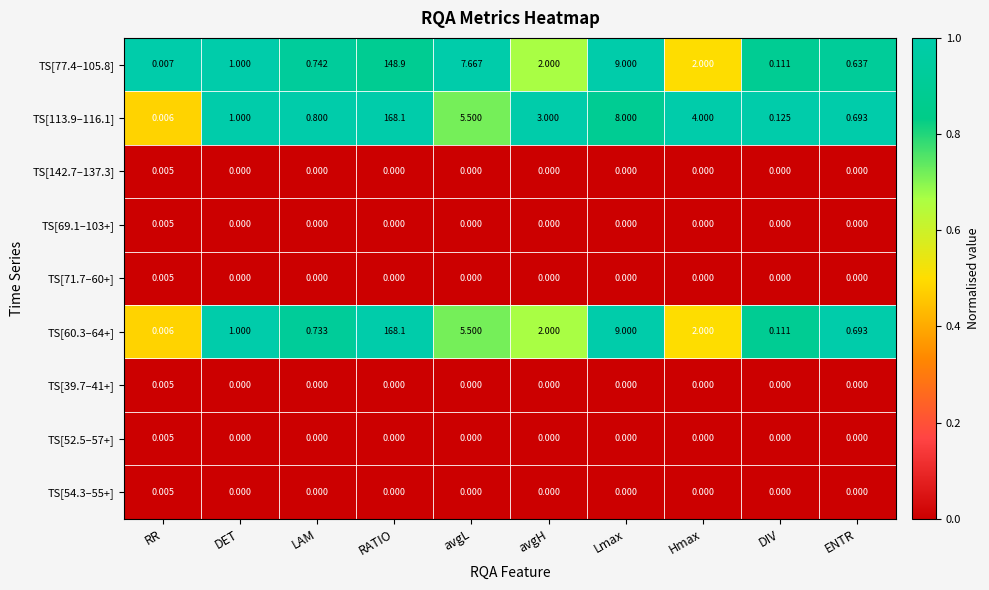

At which category is the sum across all series the highest?

RATIO